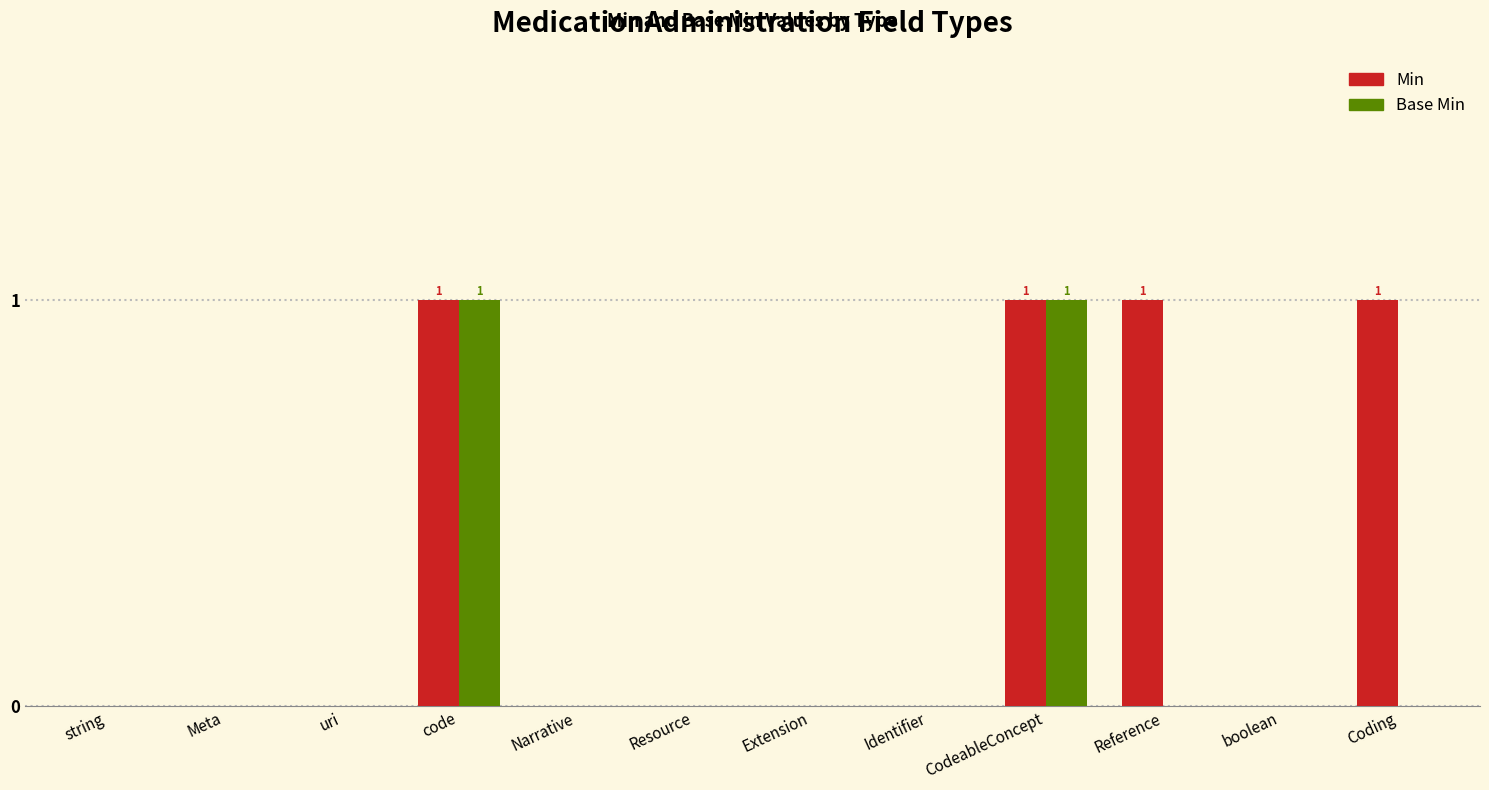

Reading right to left, transcribe all the data shown in this chart.

Min: 1	0	1	1	0	0	0	0	1	0	0	0
Base Min: 0	0	0	1	0	0	0	0	1	0	0	0